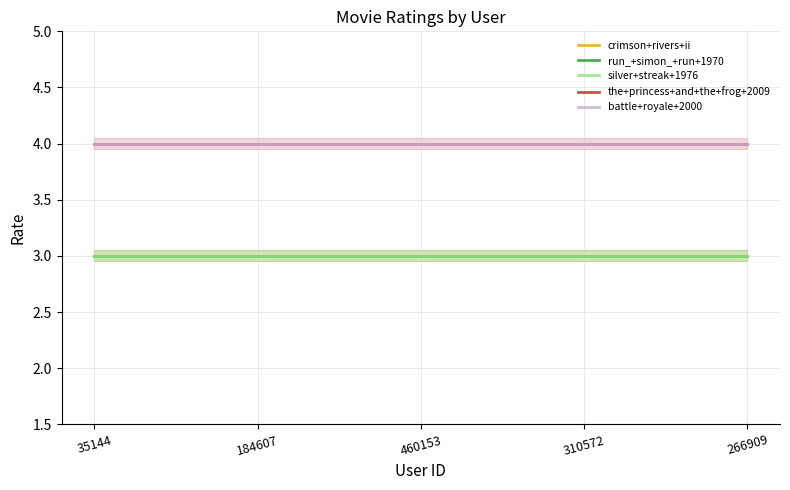

Reading left to right, extract all data points from this chart.

crimson+rivers+ii: 3	3	3	3	3
run_+simon_+run+1970: 3	3	3	3	3
silver+streak+1976: 3	3	3	3	3
the+princess+and+the+frog+2009: 4	4	4	4	4
battle+royale+2000: 4	4	4	4	4